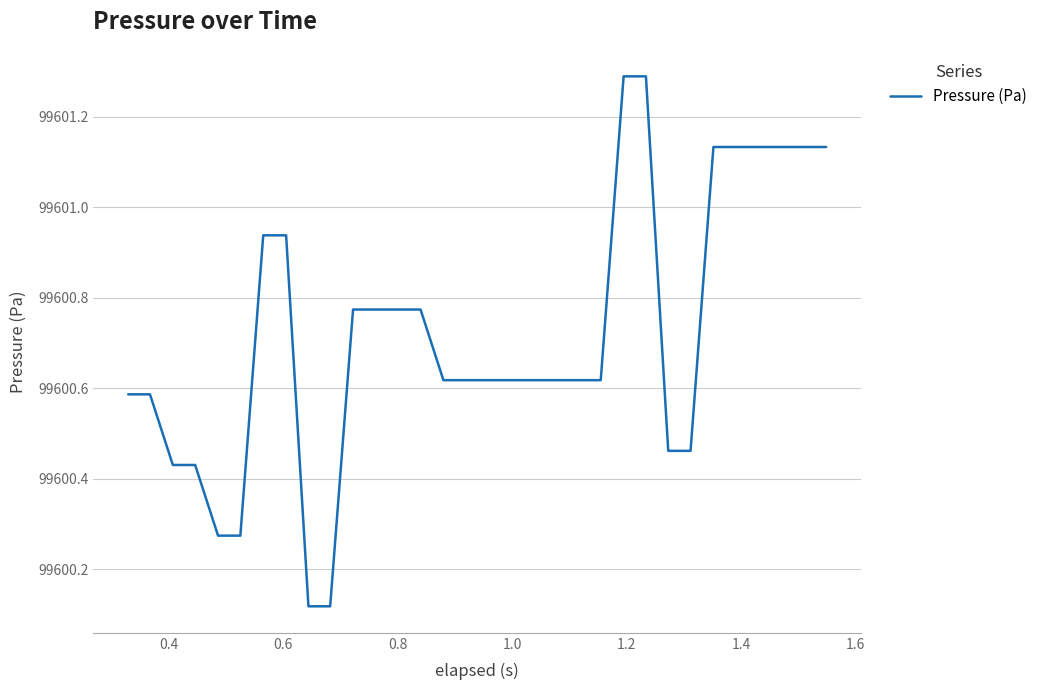

What is the maximum value shown in the chart?

99601.3